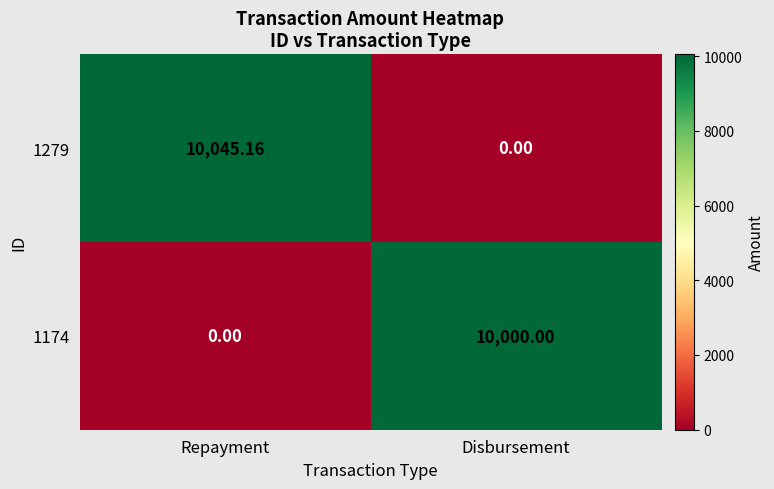

List the series in order of their peak value, highest first.

1279, 1174